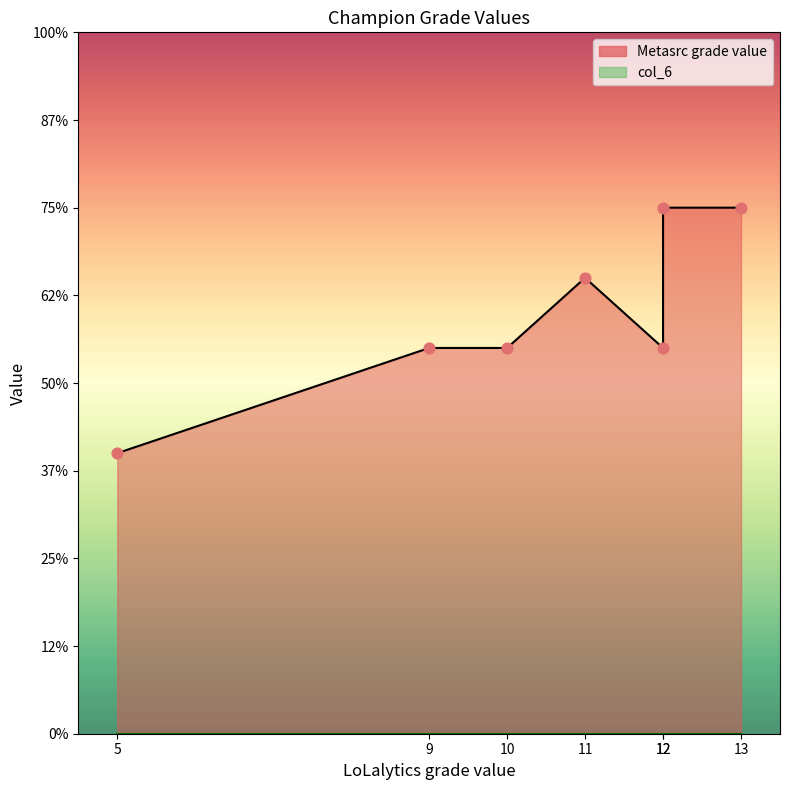

What is the total value across all series at 11?

13